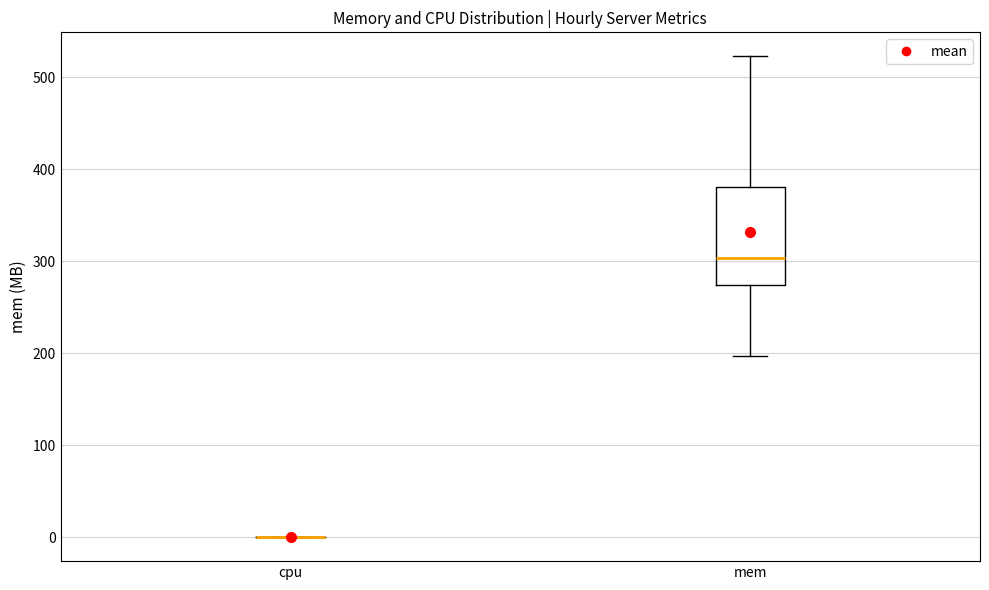

Where is the upper edge of the box for mem on the y-axis? The values are not printed on the chart, so give them approximately, as read against the axis.

380